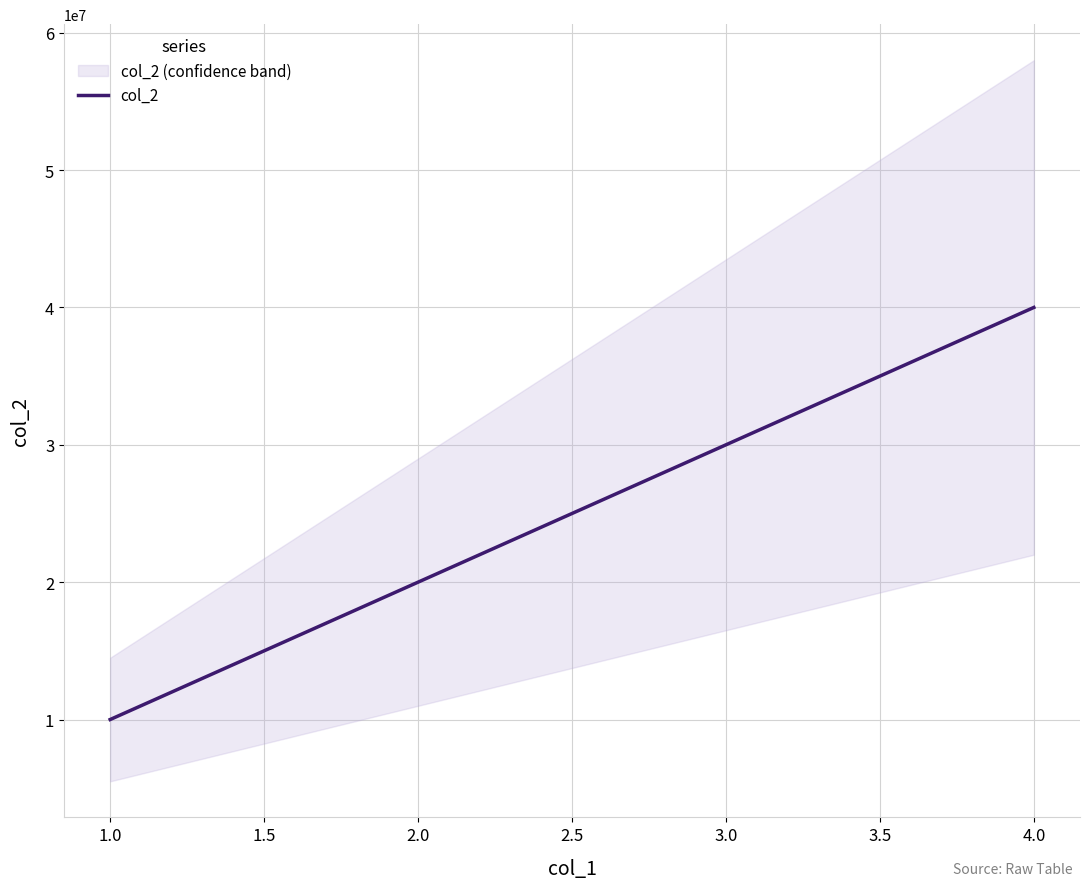

True or false: col_2 has more than 0 points higher than both neighbors.

False